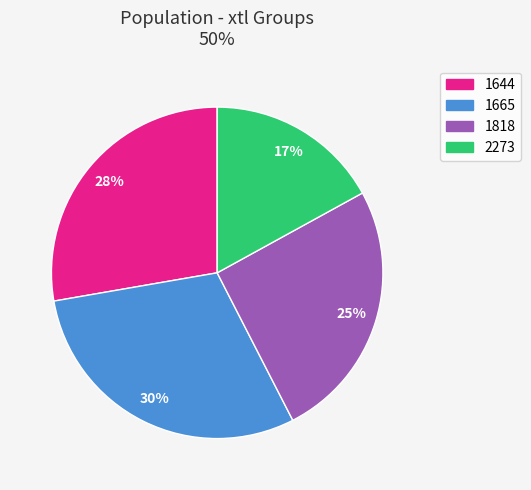

How many segments does this pie chart have?

4